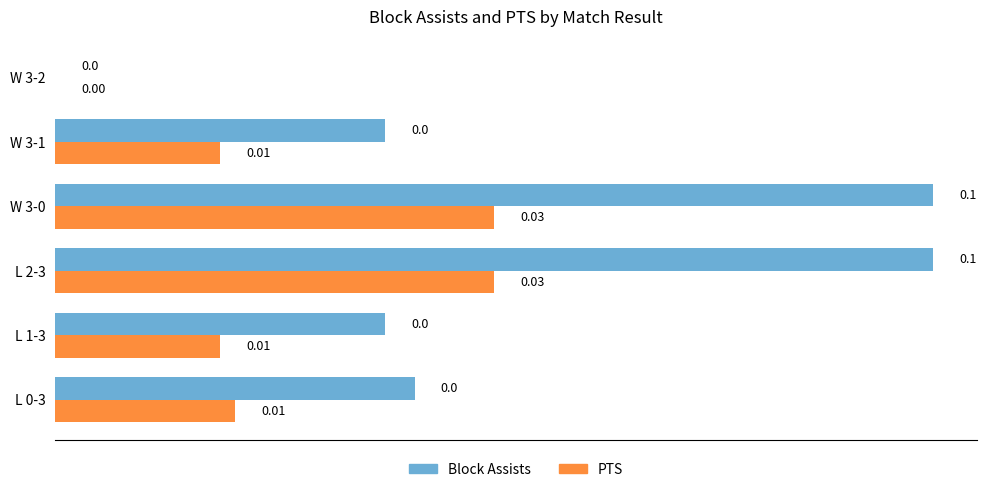

Which series has the largest total across all categories?

Block Assists